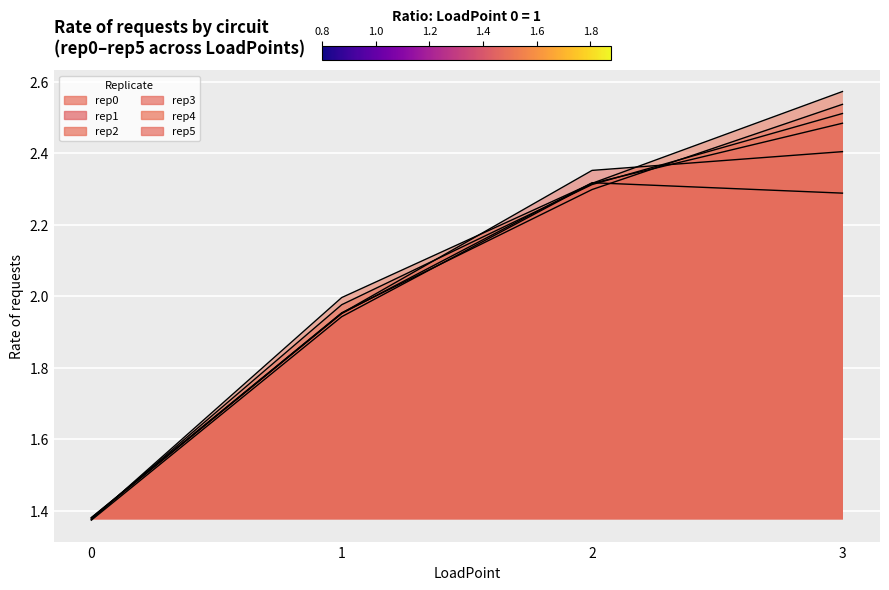

At how many categories does at least one series exceed 1?

4